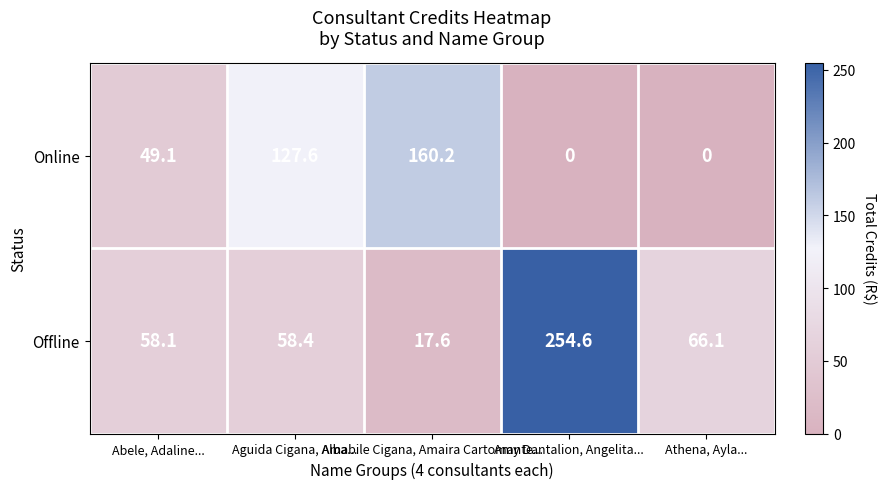

Which series has the largest total across all categories?

Offline